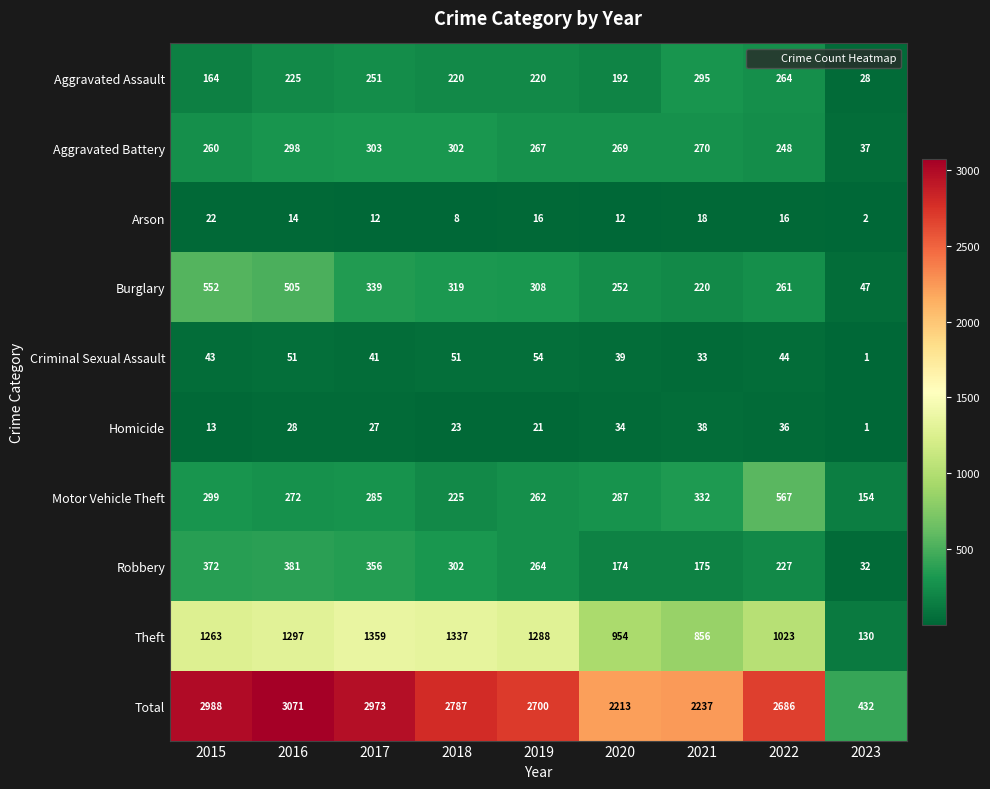

How many series are shown in this chart?

10